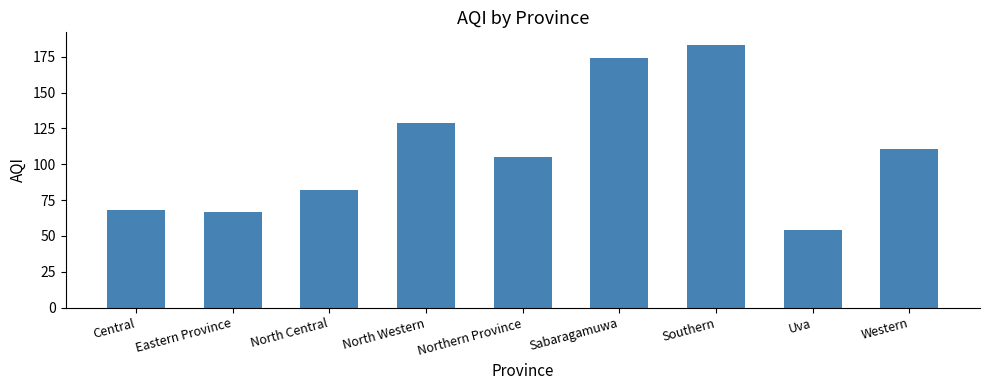

How many distinct data groups are displayed?

1